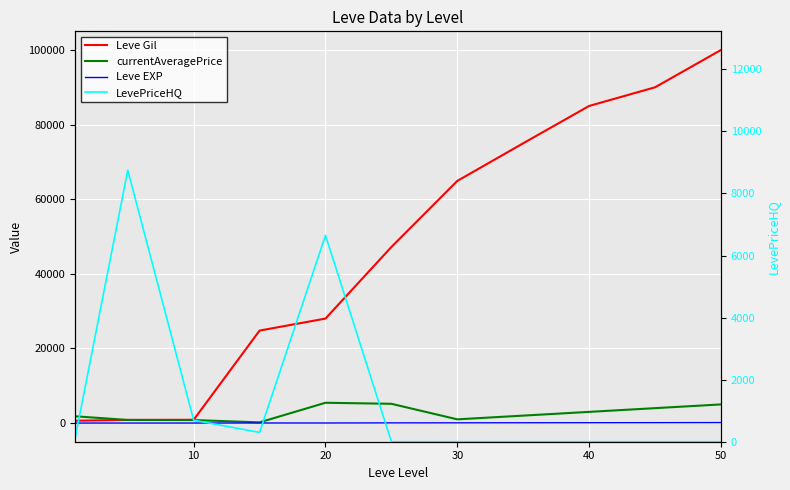

After their last crossing, which series has the higher values: Leve Gil or LevePriceHQ?

Leve Gil